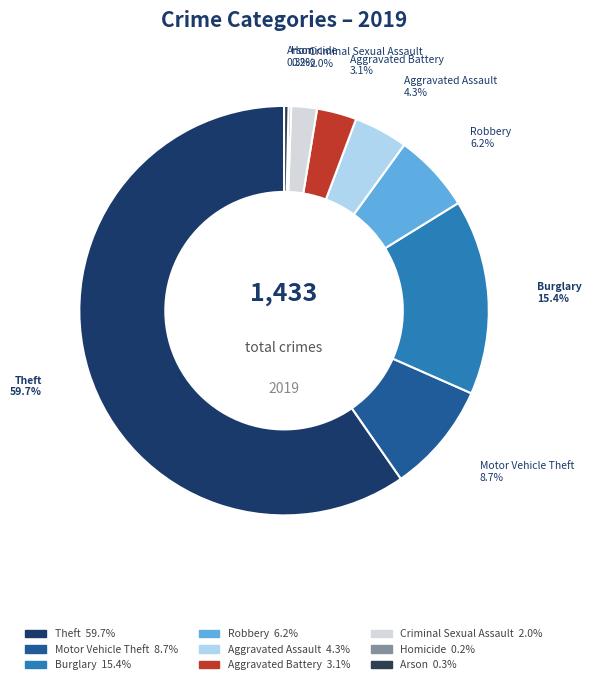

Count the number of slices in the pie.

9